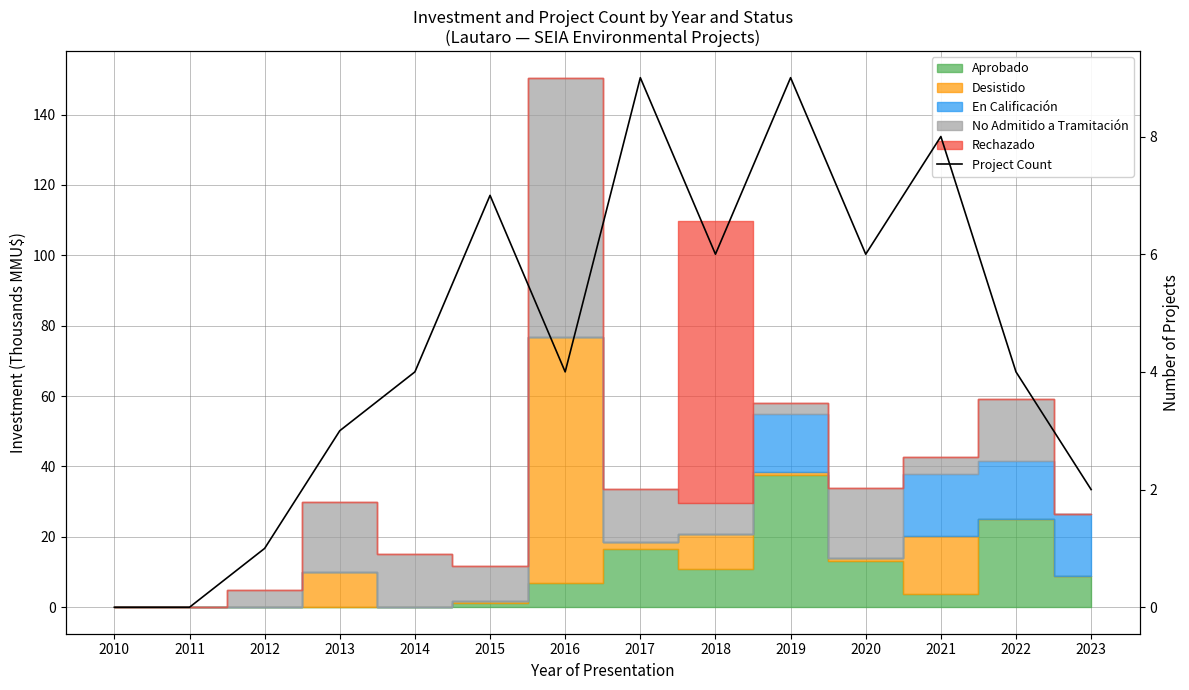

Approximately how many times larger is the value at 2017 compared to 2023?

4.5